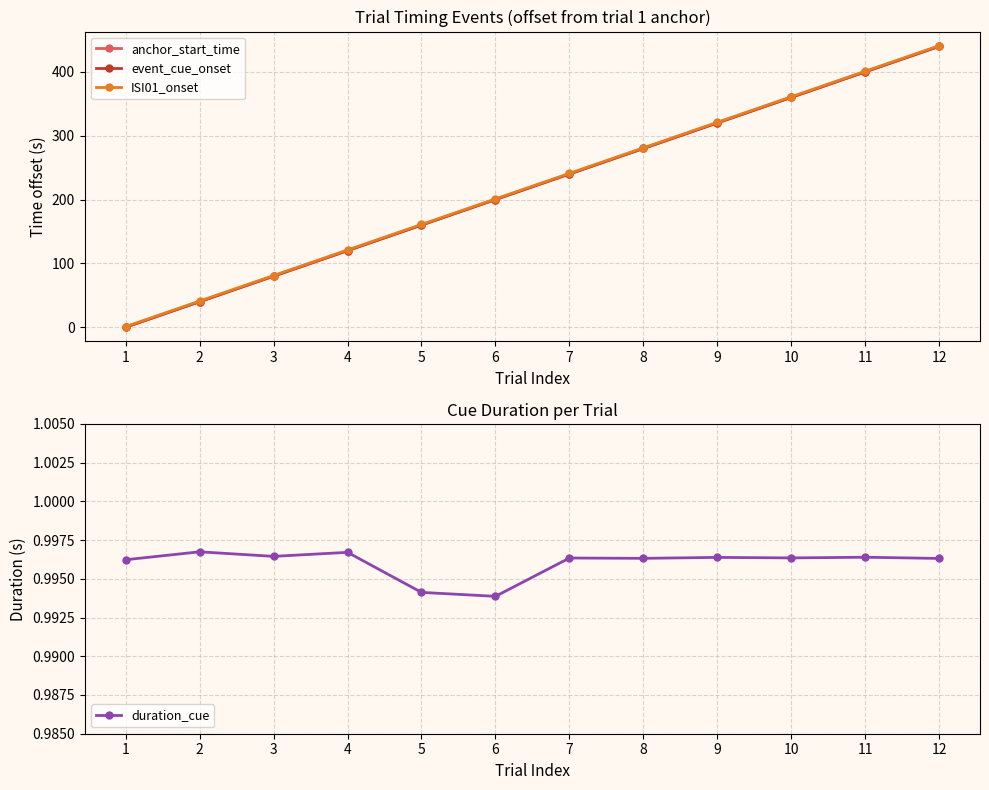

What is the value of the ISI01_onset point at the 5th from the left?

161.1